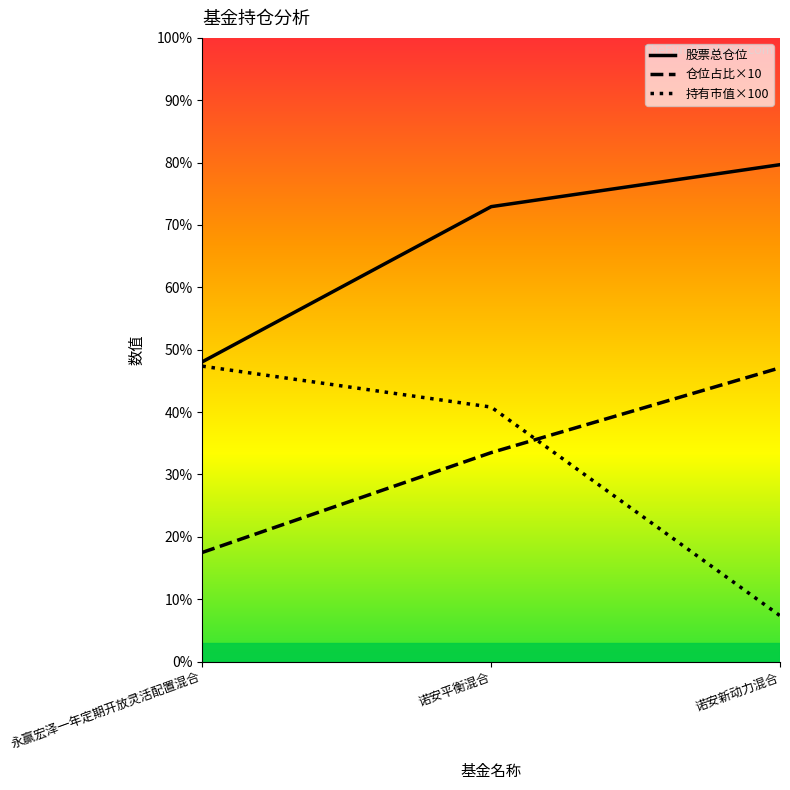

Read the 持有市值(亿元) value at 诺安新动力混合.

7.3